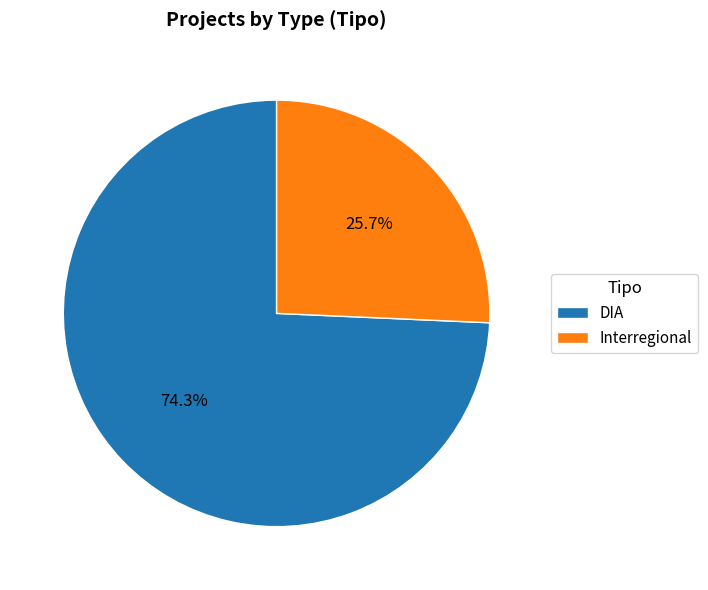

What percentage is the Interregional slice, to the nearest percent?

26%